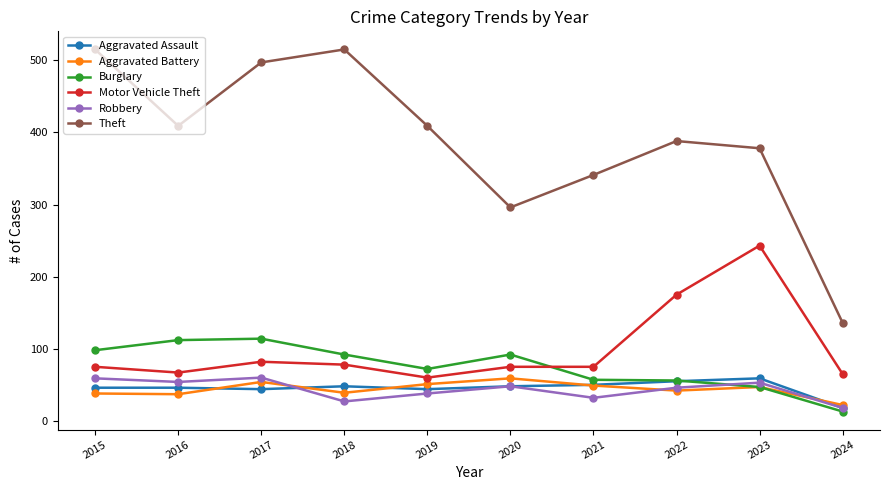

Is the value of Motor Vehicle Theft at 2024 greater than the value of Aggravated Assault at 2015?

Yes